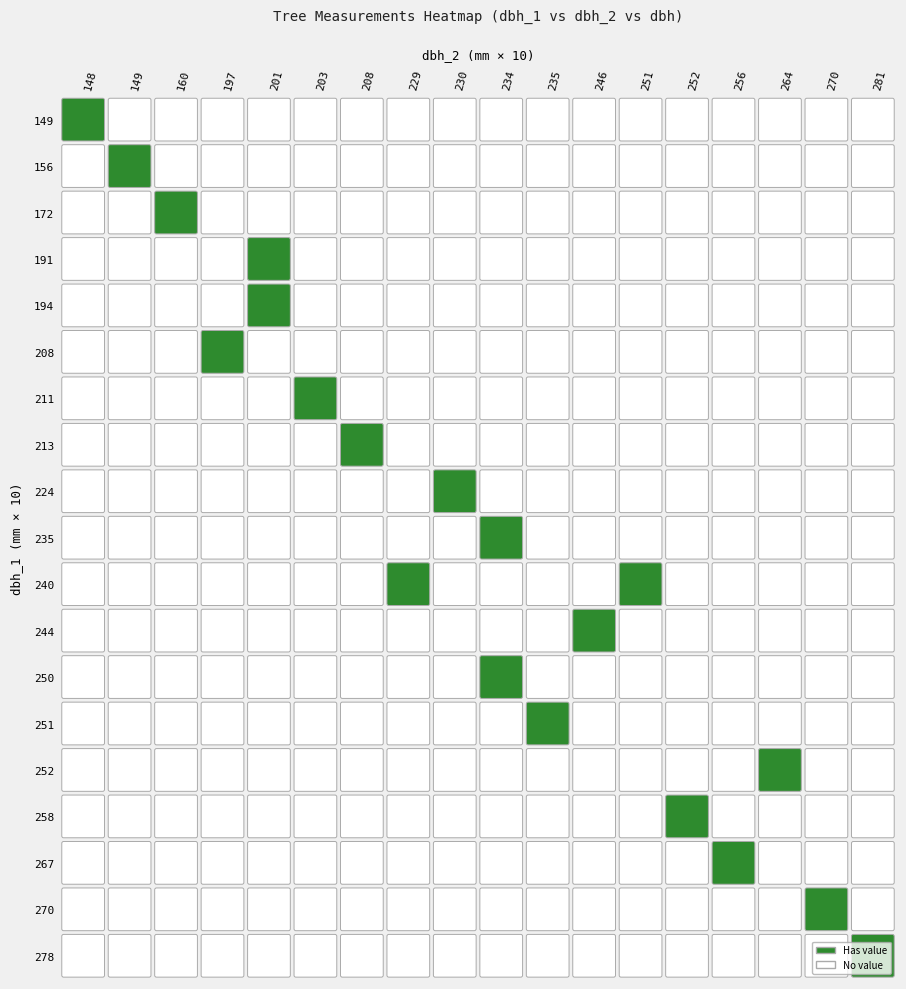

Is the value of dbh_2_vals at 17 greater than the value of 2 at 1?

No